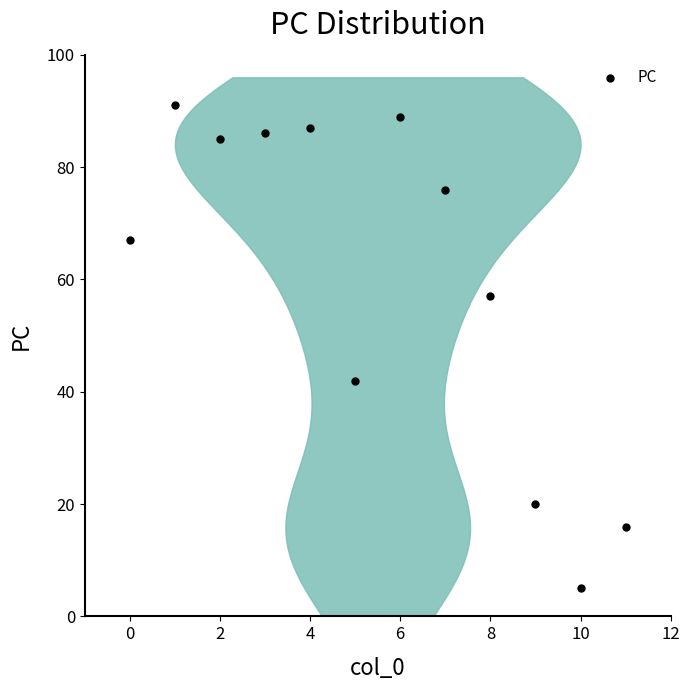

What is the range of Y values (max minus min)?

86